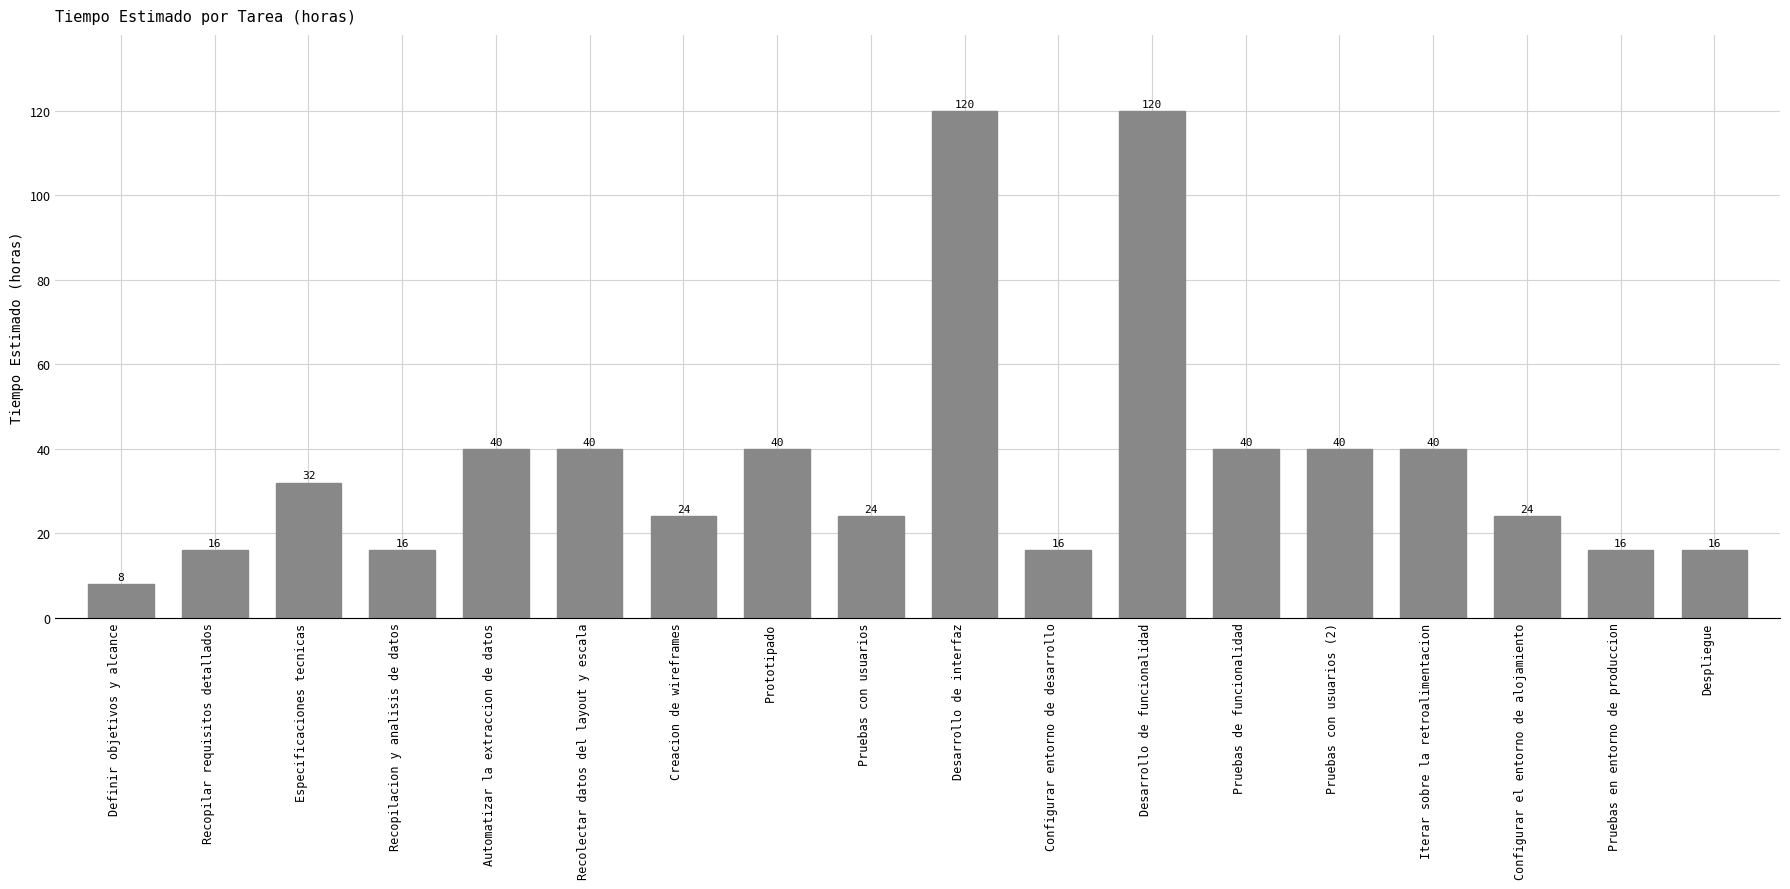

Read the value at Configurar entorno de desarrollo.

16